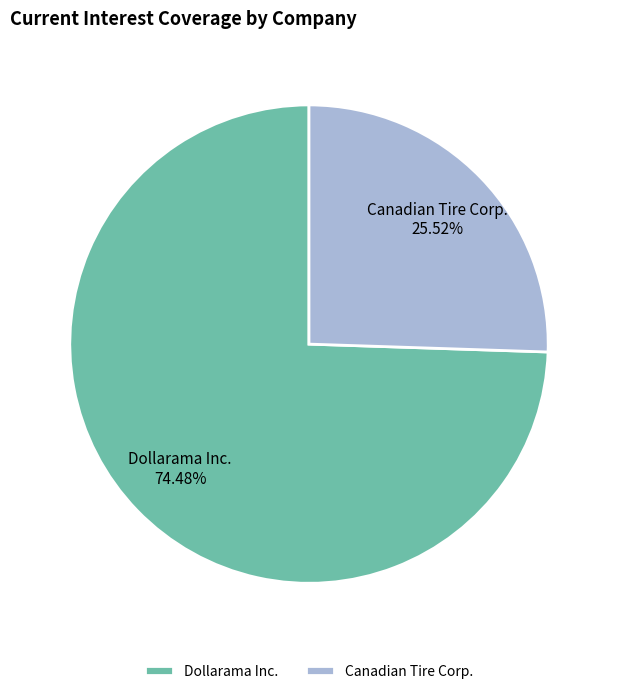

How many slices are in this pie chart?

2